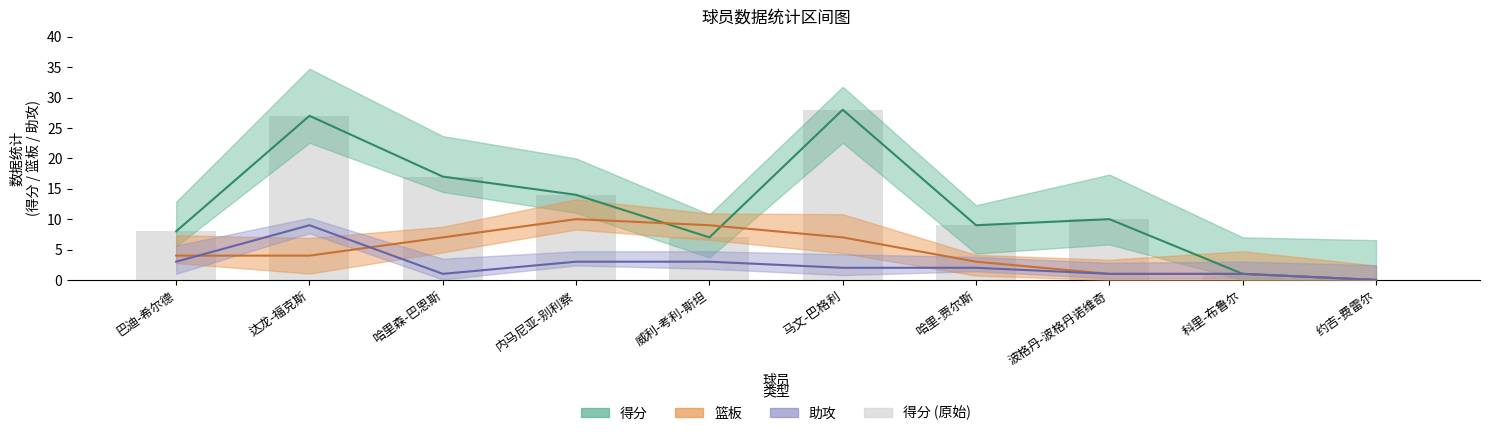

At which category does the chart reach its peak across all series?

马文-巴格利